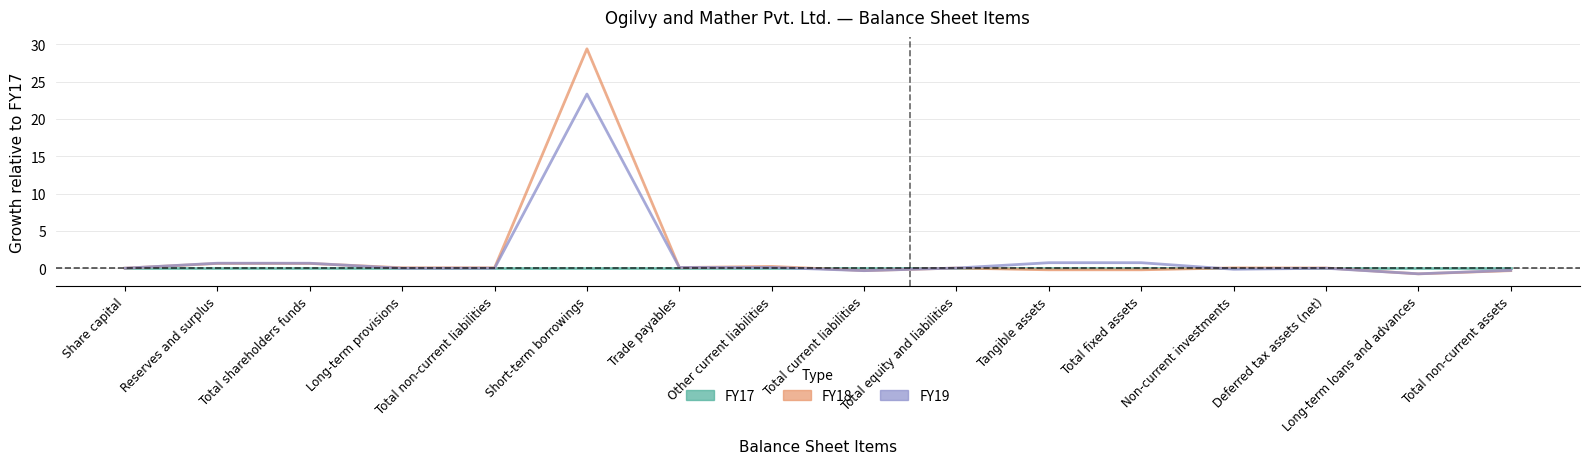

What is the value of the FY18 point at the 8th from the left?

0.2